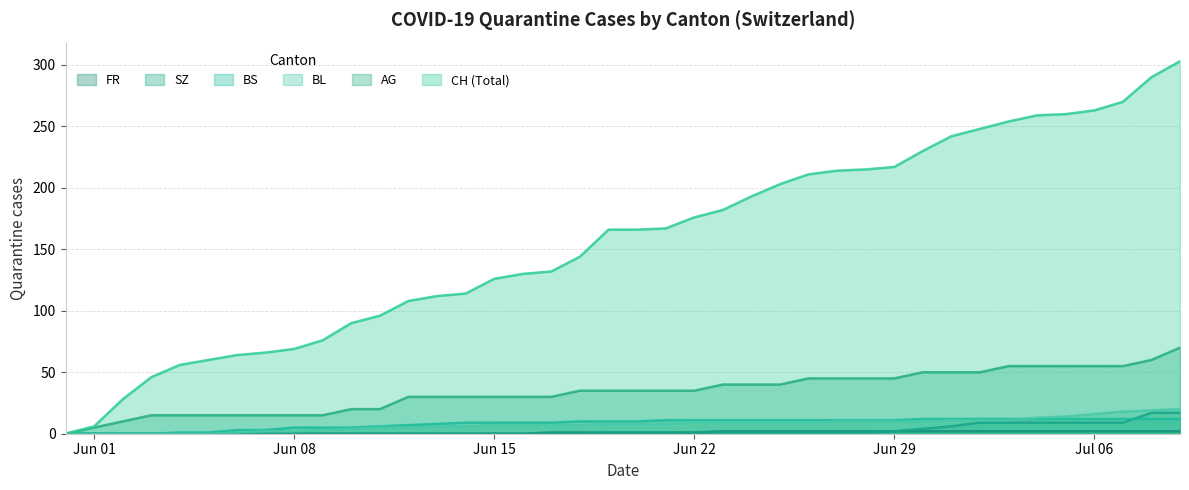

Which series has the largest total across all categories?

CH (Total)